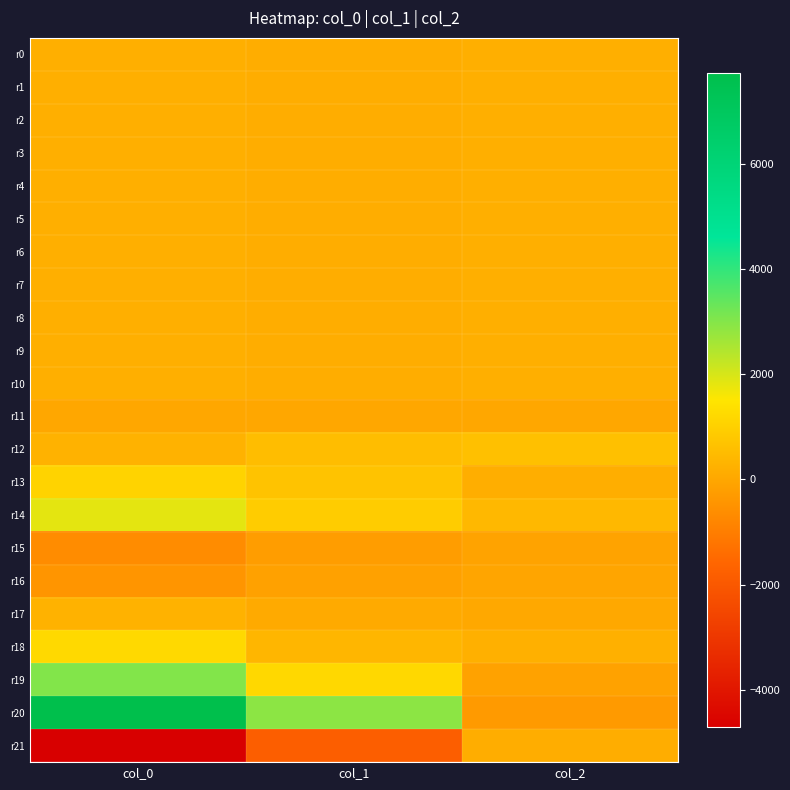

Reading left to right, transcribe all the data shown in this chart.

r0: col_0=183.2	col_1=126.5	col_2=187.6
r1: col_0=183.7	col_1=125.9	col_2=186.3
r2: col_0=183.1	col_1=125.6	col_2=188.8
r3: col_0=184.0	col_1=127.7	col_2=188.0
r4: col_0=184.0	col_1=128.9	col_2=187.2
r5: col_0=183.8	col_1=130.1	col_2=188.0
r6: col_0=182.4	col_1=130.5	col_2=188.0
r7: col_0=184.1	col_1=130.0	col_2=189.5
r8: col_0=184.6	col_1=131.2	col_2=190.0
r9: col_0=182.7	col_1=129.6	col_2=190.1
r10: col_0=181.9	col_1=130.6	col_2=189.3
r11: col_0=-1.0	col_1=-0.9	col_2=-0.3
r12: col_0=248.4	col_1=528.7	col_2=600.8
r13: col_0=1063.3	col_1=664.2	col_2=166.8
r14: col_0=1823.9	col_1=884.1	col_2=415.5
r15: col_0=-669.4	col_1=-256.6	col_2=-112.8
r16: col_0=-448.8	col_1=-157.6	col_2=-67.1
r17: col_0=261.2	col_1=63.8	col_2=6.6
r18: col_0=1195.4	col_1=350.7	col_2=204.5
r19: col_0=3014.3	col_1=1182.0	col_2=-118.2
r20: col_0=7714.7	col_1=2901.0	col_2=-314.2
r21: col_0=-4700.2	col_1=-1833.8	col_2=147.8